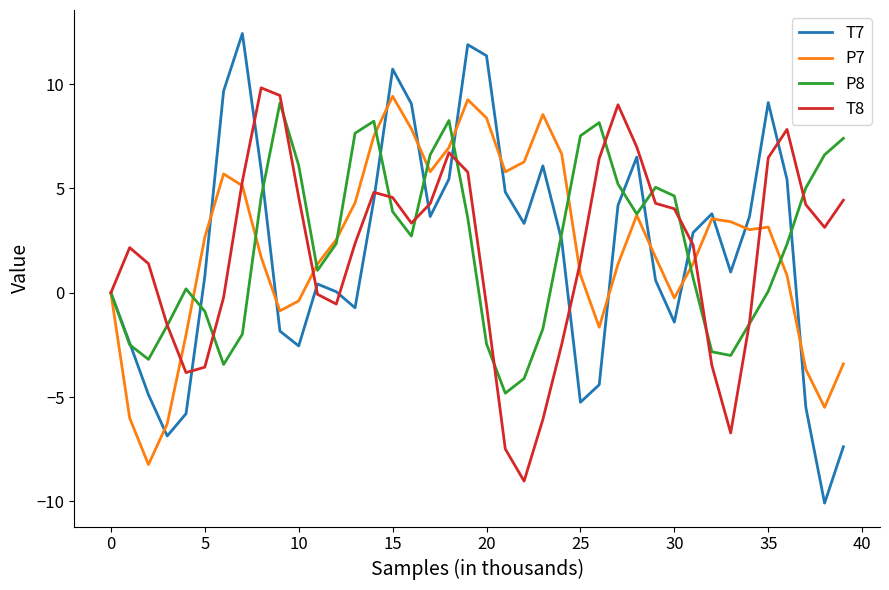

What is the minimum value shown in the chart?

-10.1